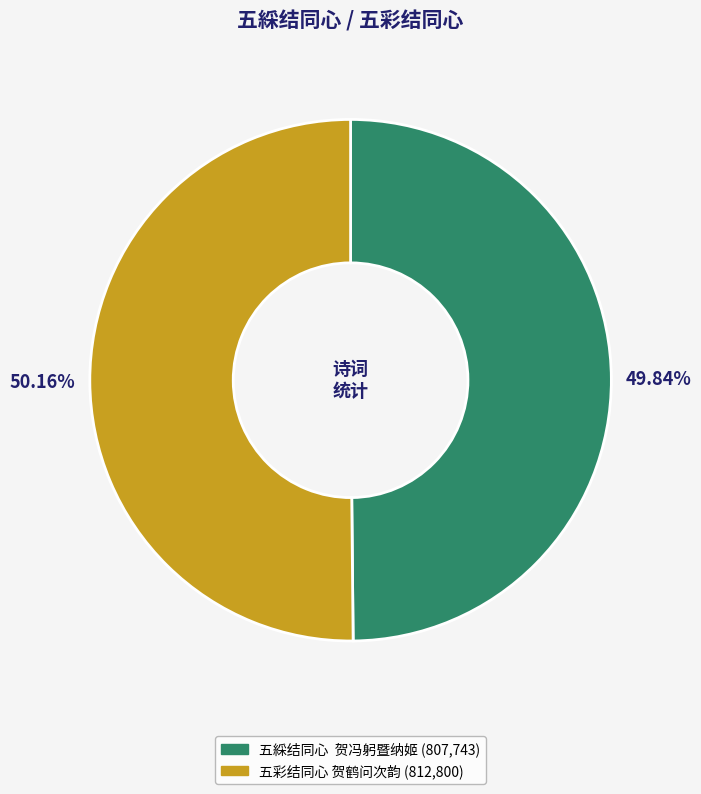

How many segments does this pie chart have?

2